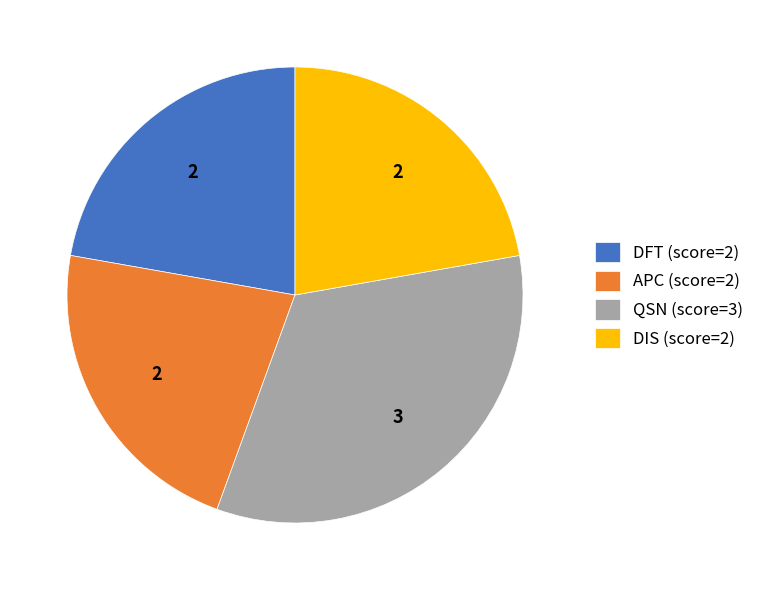

Is QSN (score=3) the majority of the pie?

No